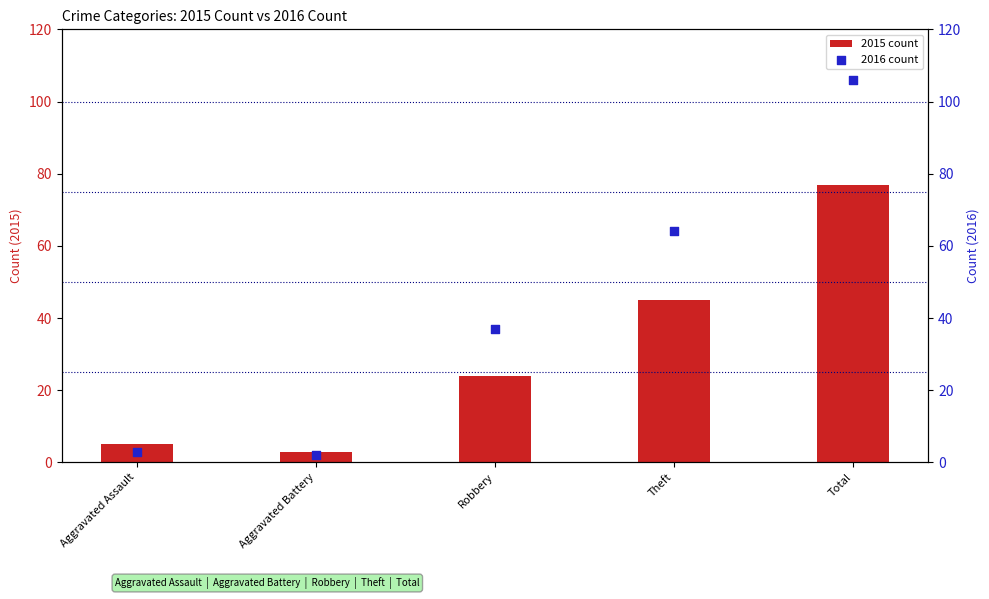

Which series has the largest total across all categories?

2016 count